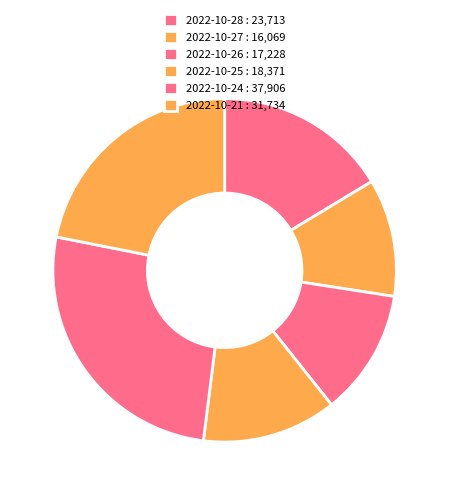

How many segments does this pie chart have?

6